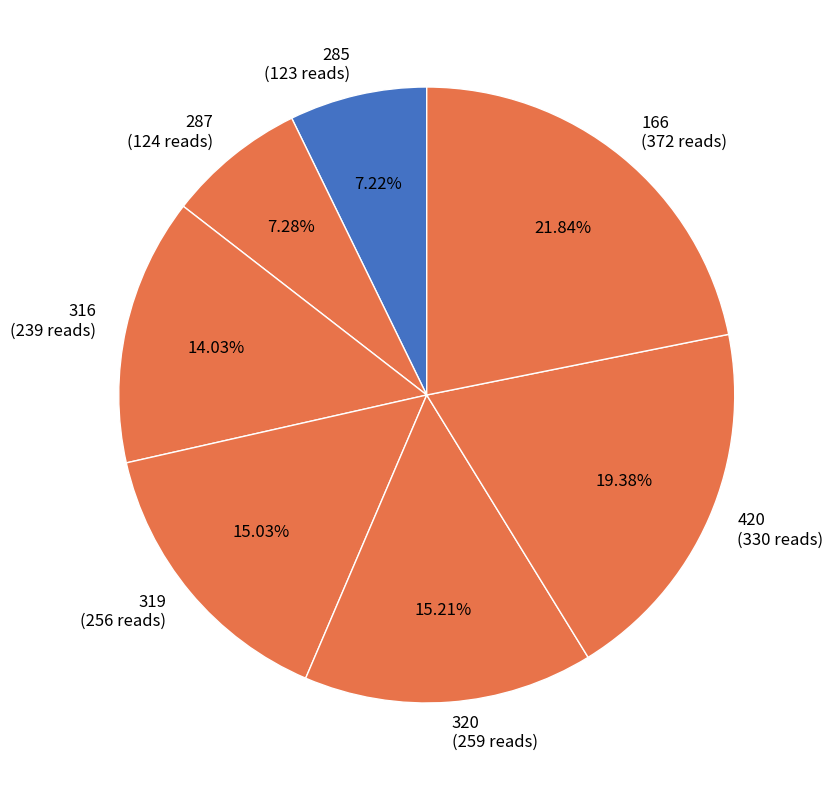

The 166 slice represents 22% of the pie. True or false?

True